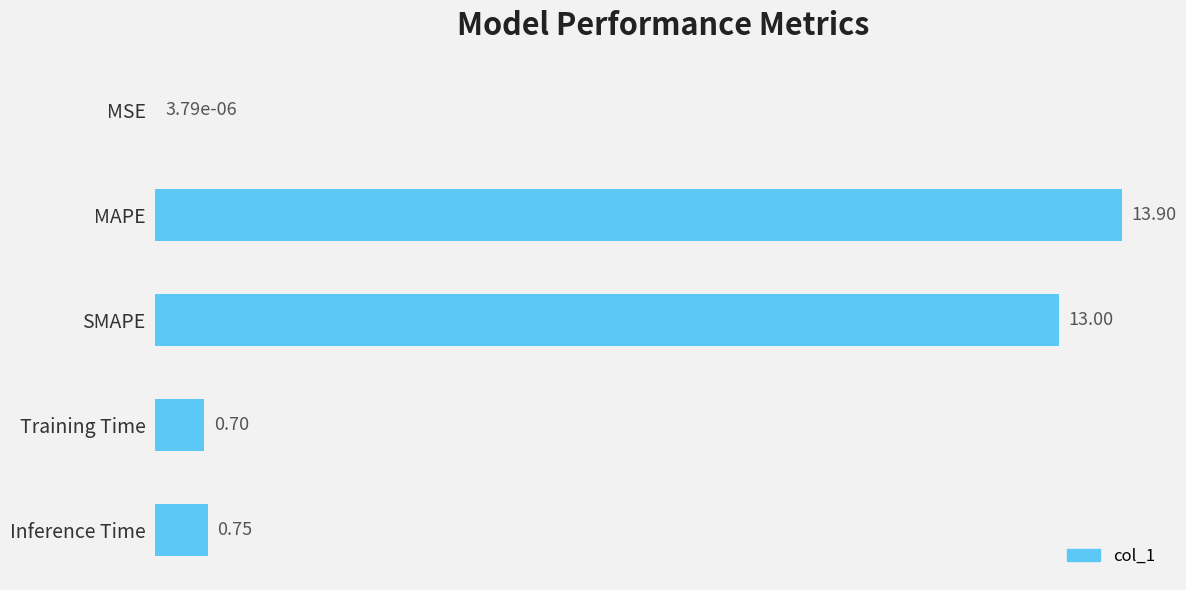

Which label corresponds to the largest value in the chart?

MAPE